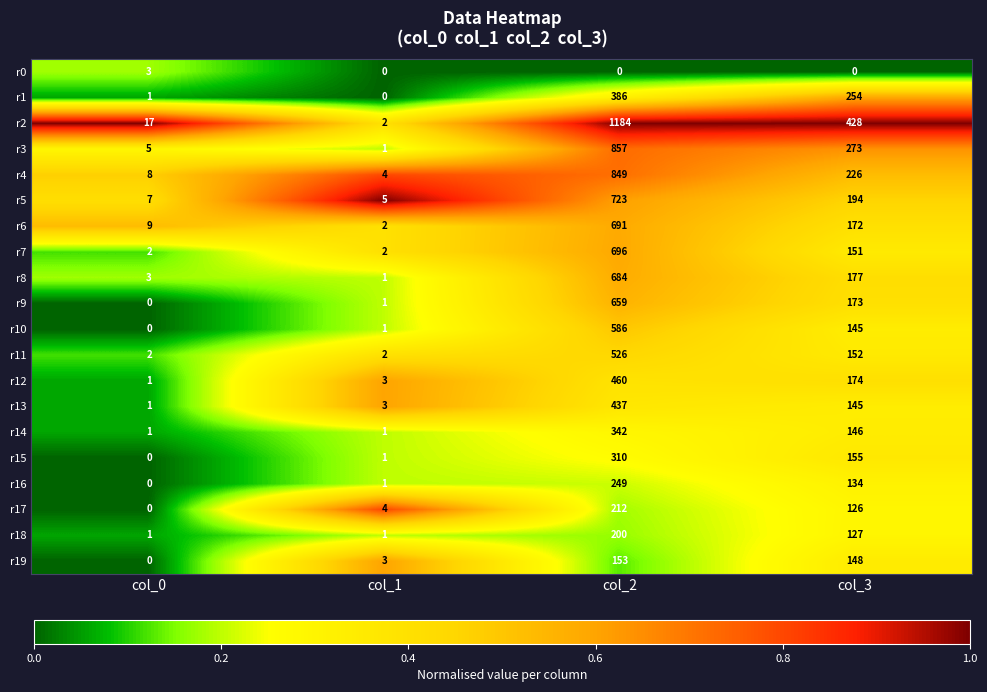

Between col_0 and col_1, which series saw the biggest shift?

r2